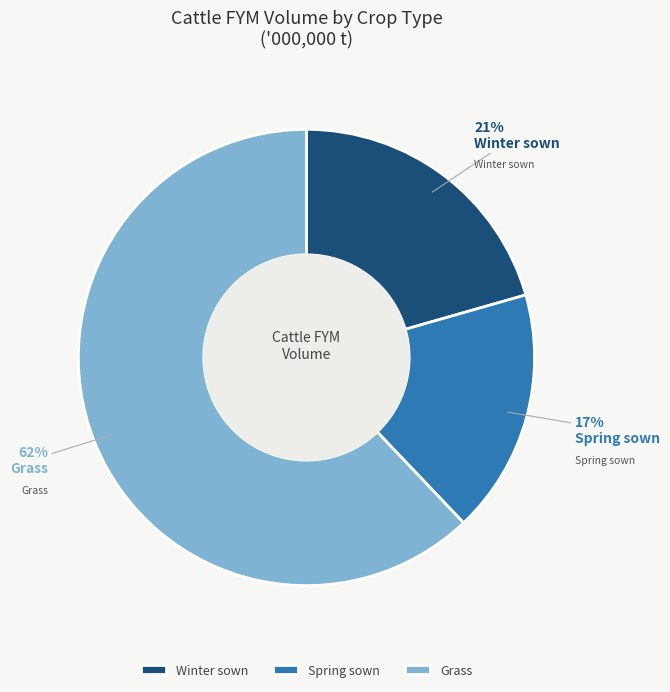

Does Grass represent more than half of the total?

Yes